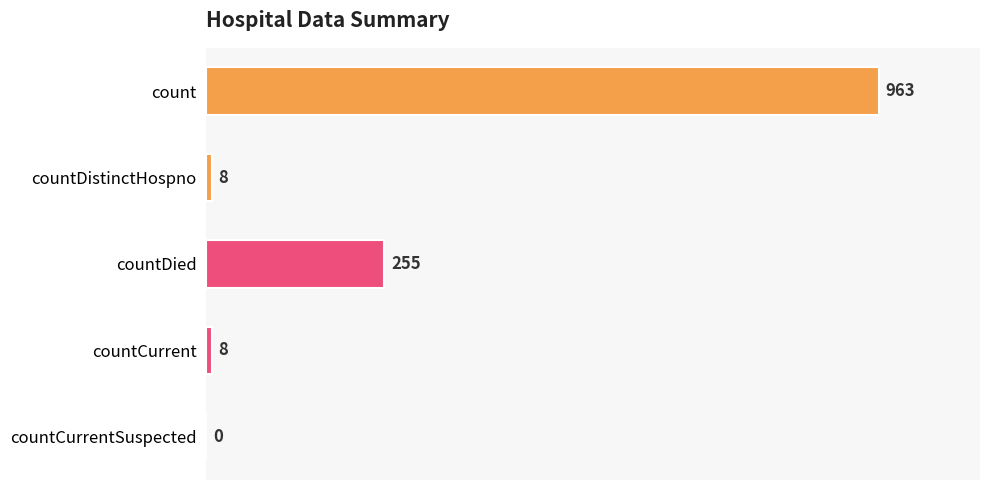

What is the change in value from count to countDistinctHospno?

-955